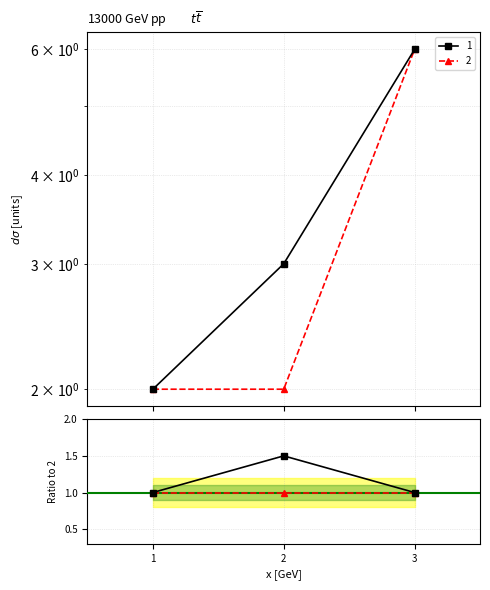

What is the highest value of the 1 series?

6